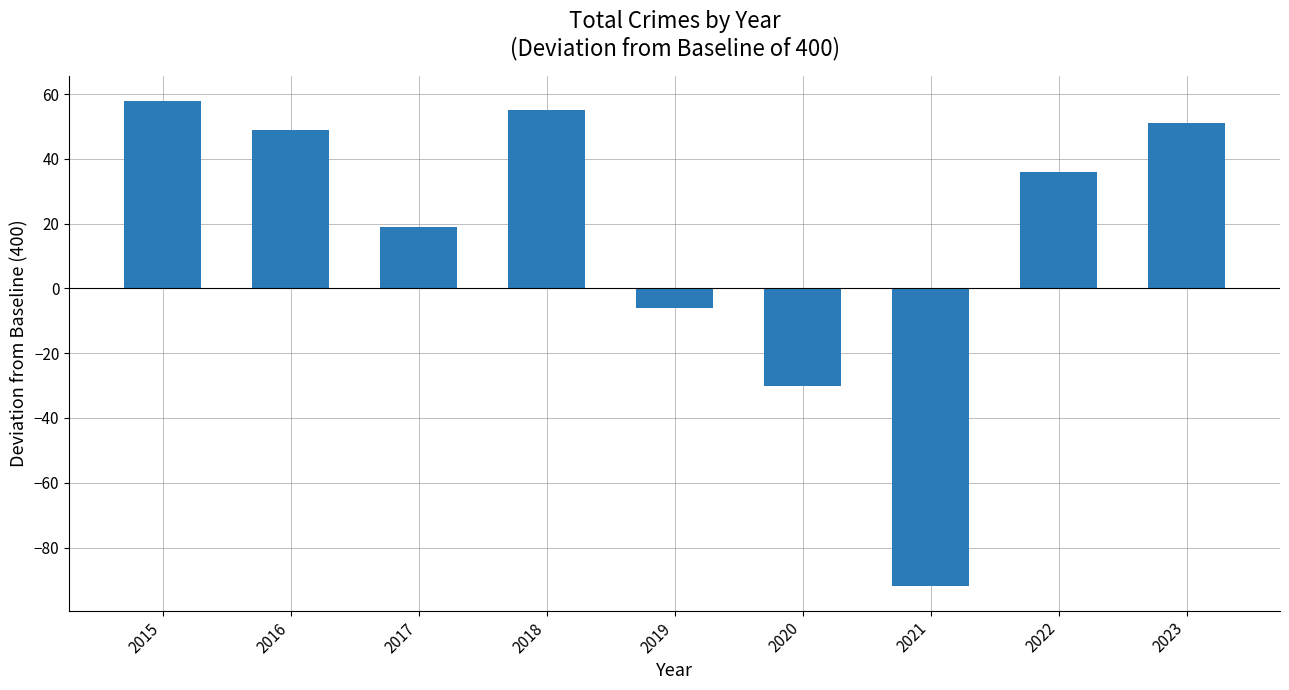

Reading left to right, transcribe all the data shown in this chart.

2015=58	2016=49	2017=19	2018=55	2019=-6	2020=-30	2021=-92	2022=36	2023=51